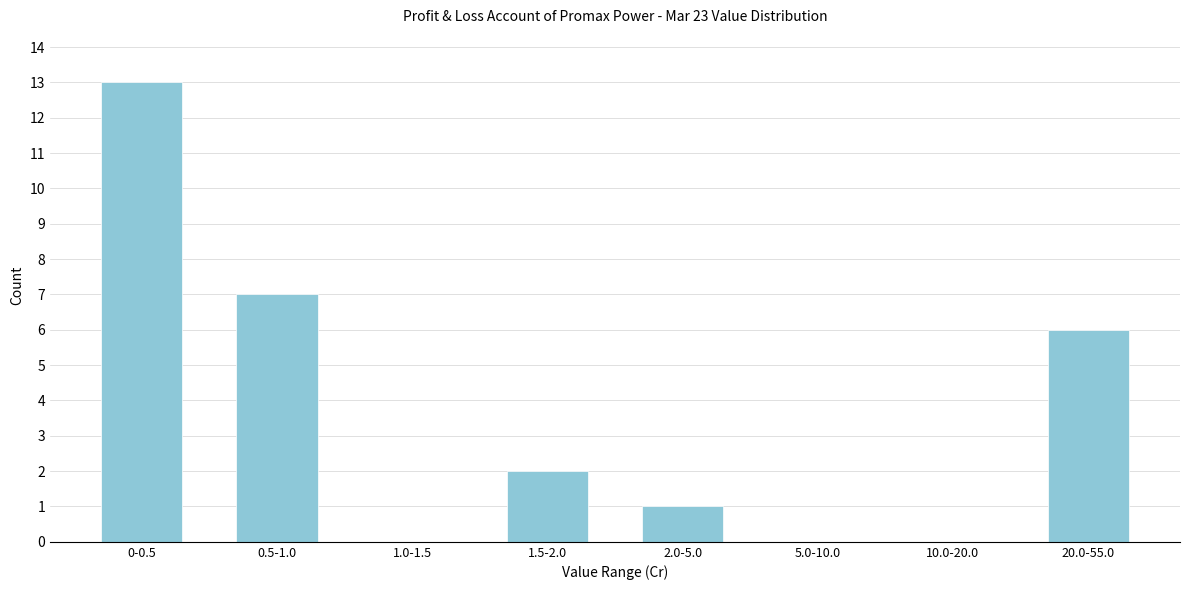

Reading left to right, transcribe all the data shown in this chart.

0-0.5=13	0.5-1.0=7	1.0-1.5=0	1.5-2.0=2	2.0-5.0=1	5.0-10.0=0	10.0-20.0=0	20.0-55.0=6